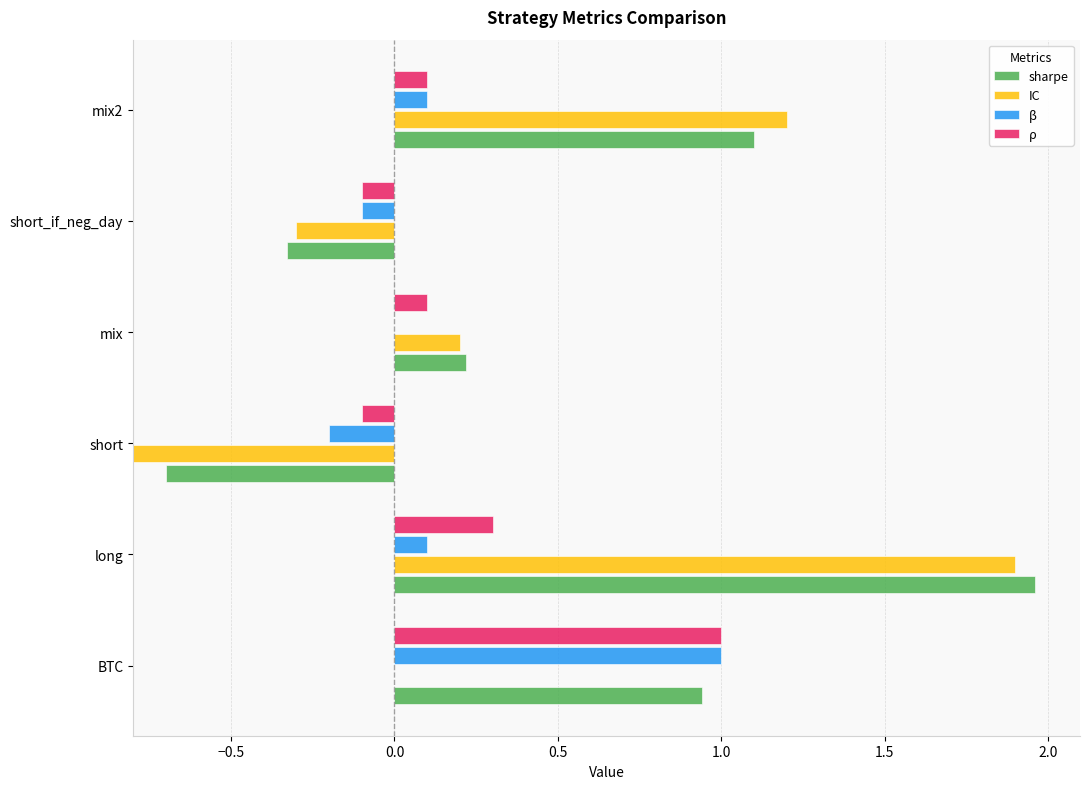

Rank the series at mix2 from lowest to highest value.

β, ρ, sharpe, IC